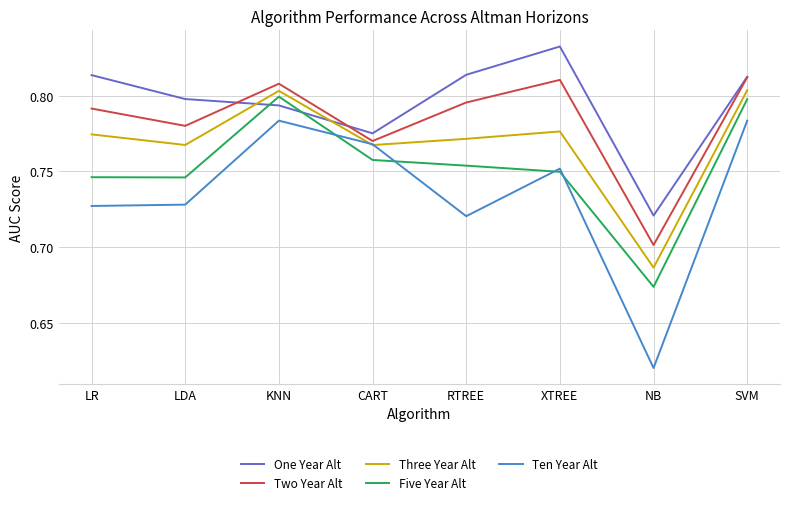

How many lines are shown in the chart?

5